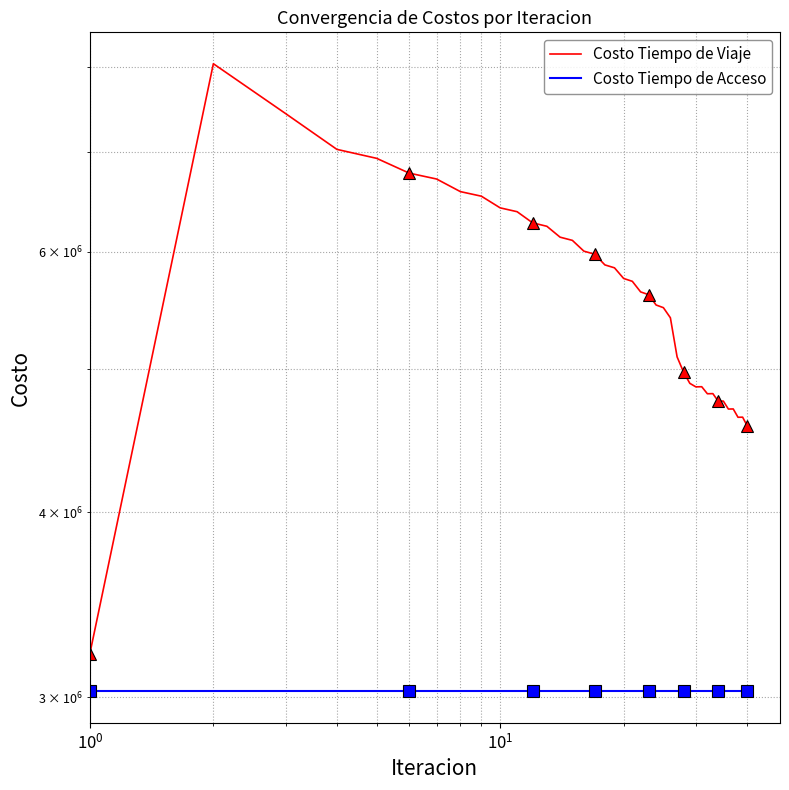

How many interior local valleys does the Costo Tiempo de Viaje series have?

5